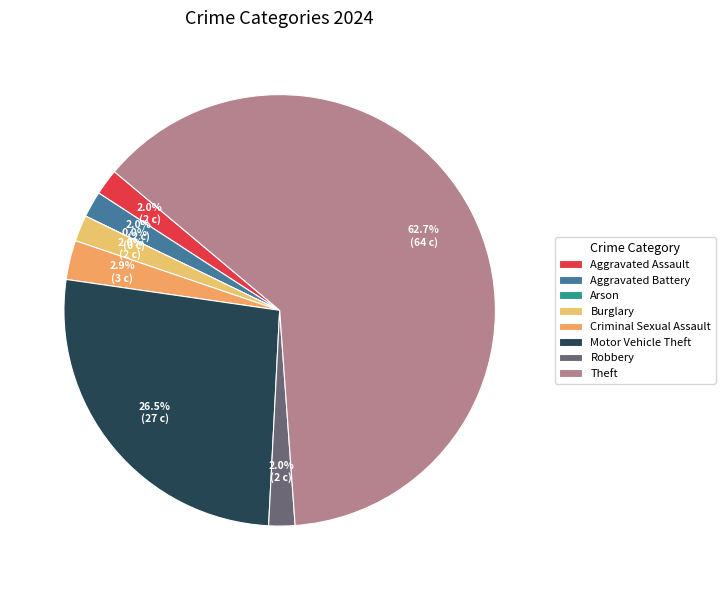

Rank the categories by value from lowest to highest.

Arson, Aggravated Assault, Aggravated Battery, Burglary, Robbery, Criminal Sexual Assault, Motor Vehicle Theft, Theft